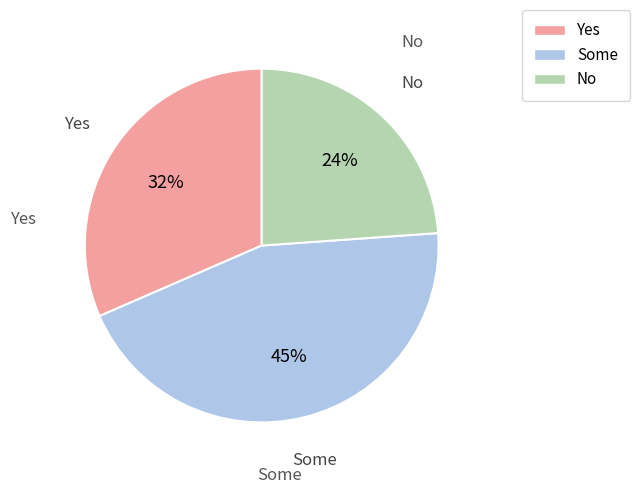

Which slice is the largest?

Some